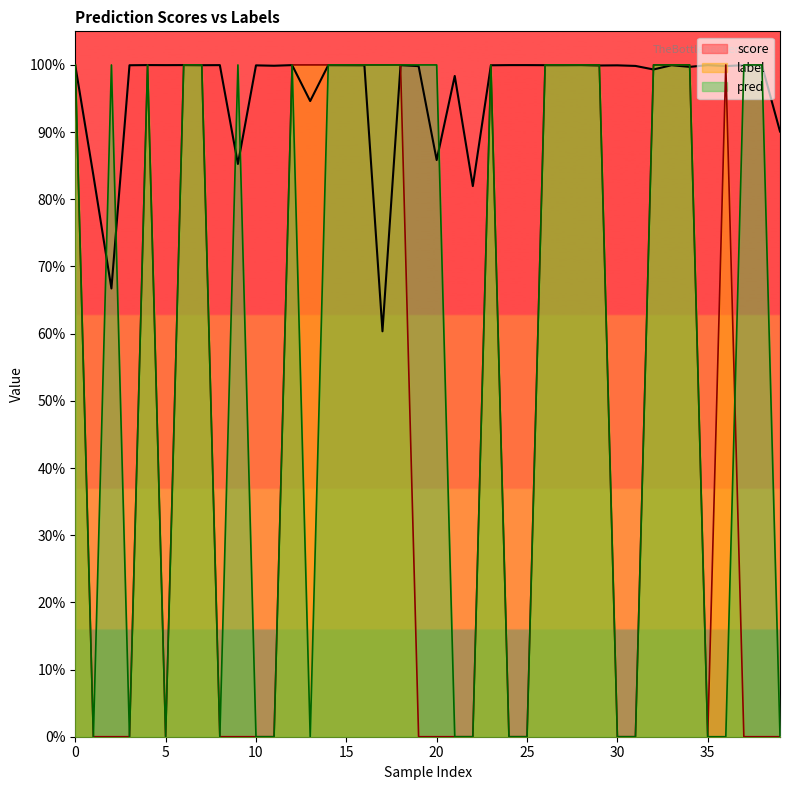

List the series in order of their peak value, lowest first.

score, label, pred